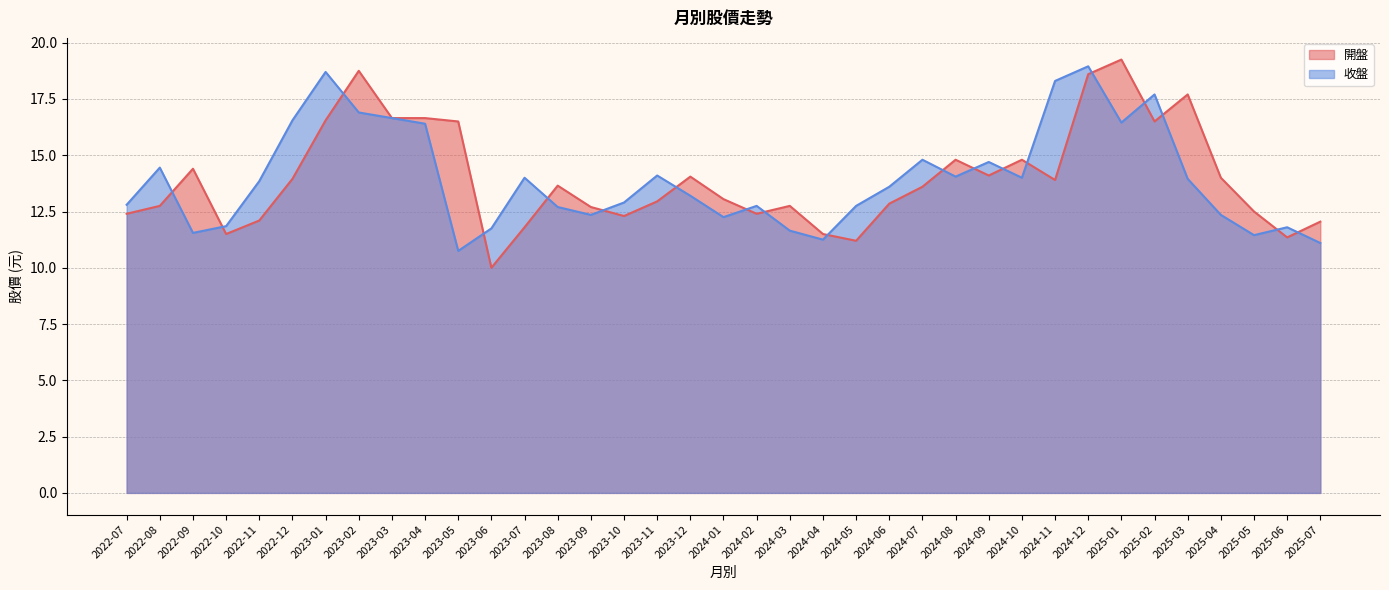

Between 2023-11 and 2024-12, which series saw the biggest shift?

開盤